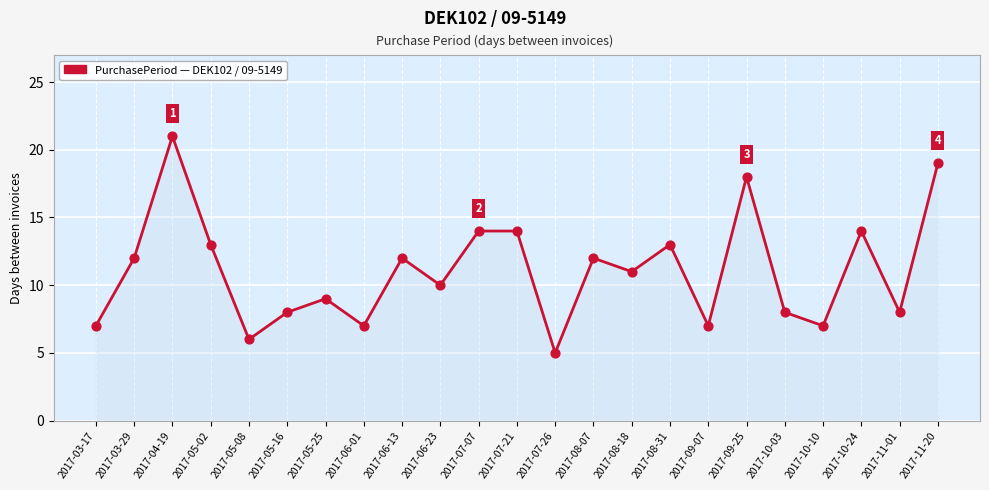

Which has a higher value, 2017-05-25 or 2017-10-24?

2017-10-24